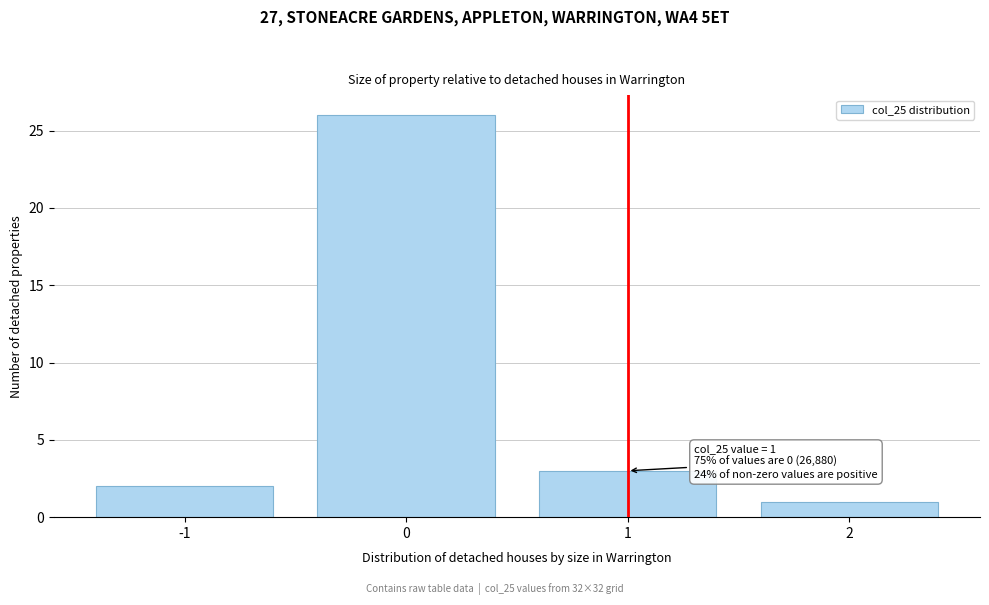

Reading right to left, what are all the values shown in this chart?

1	3	26	2